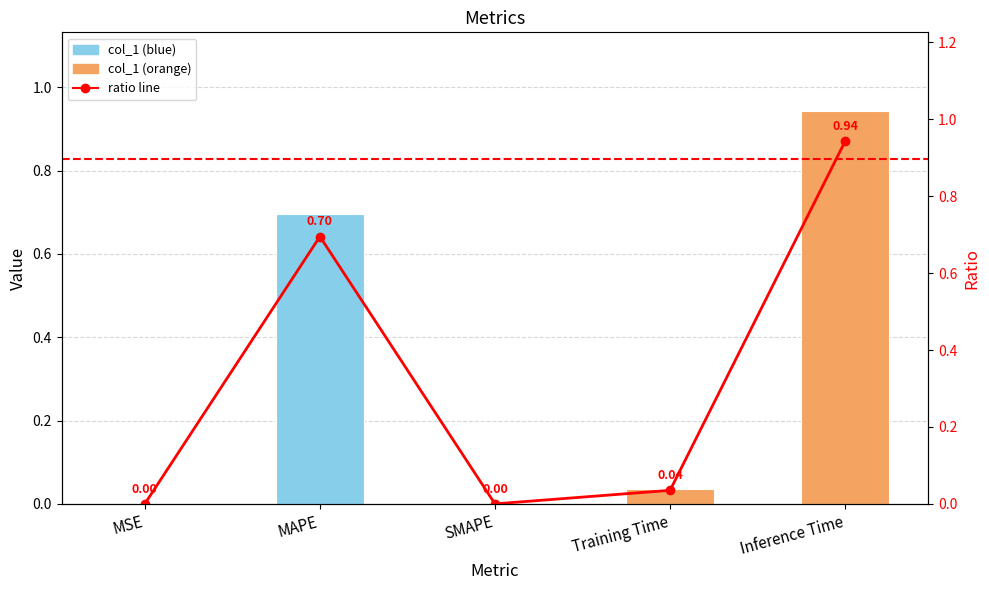

Does the chart contain stacked bars?

No